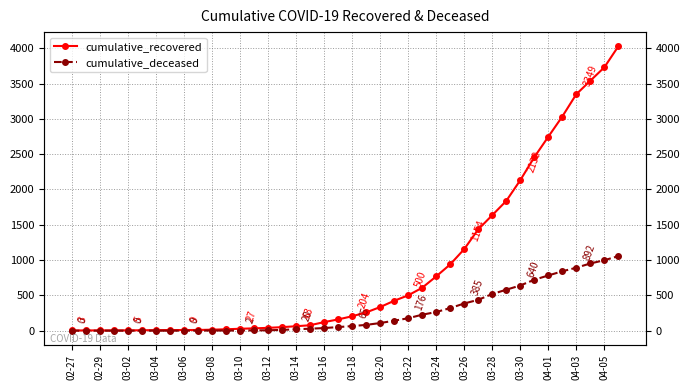

How many distinct data groups are displayed?

2